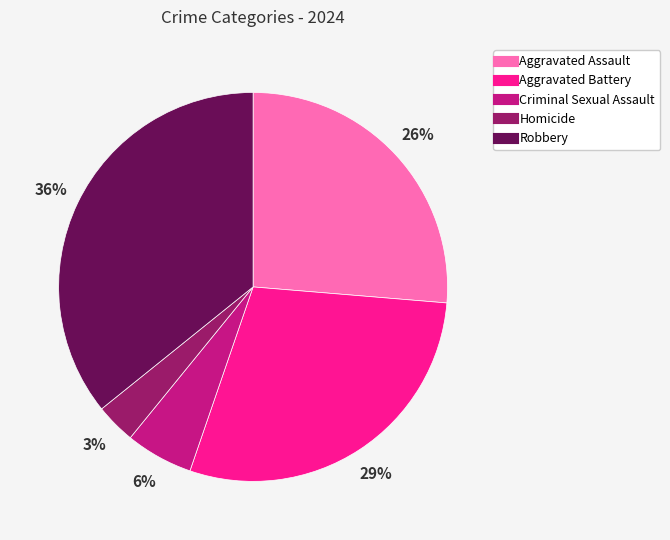

To the nearest percent, what percentage of the pie is Robbery?

36%